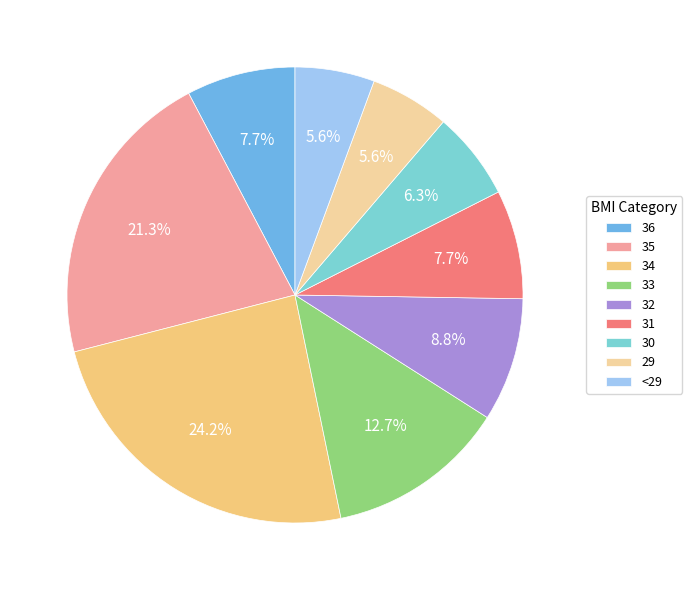

What is the ratio of the value at 34 to the value at <29?

4.3